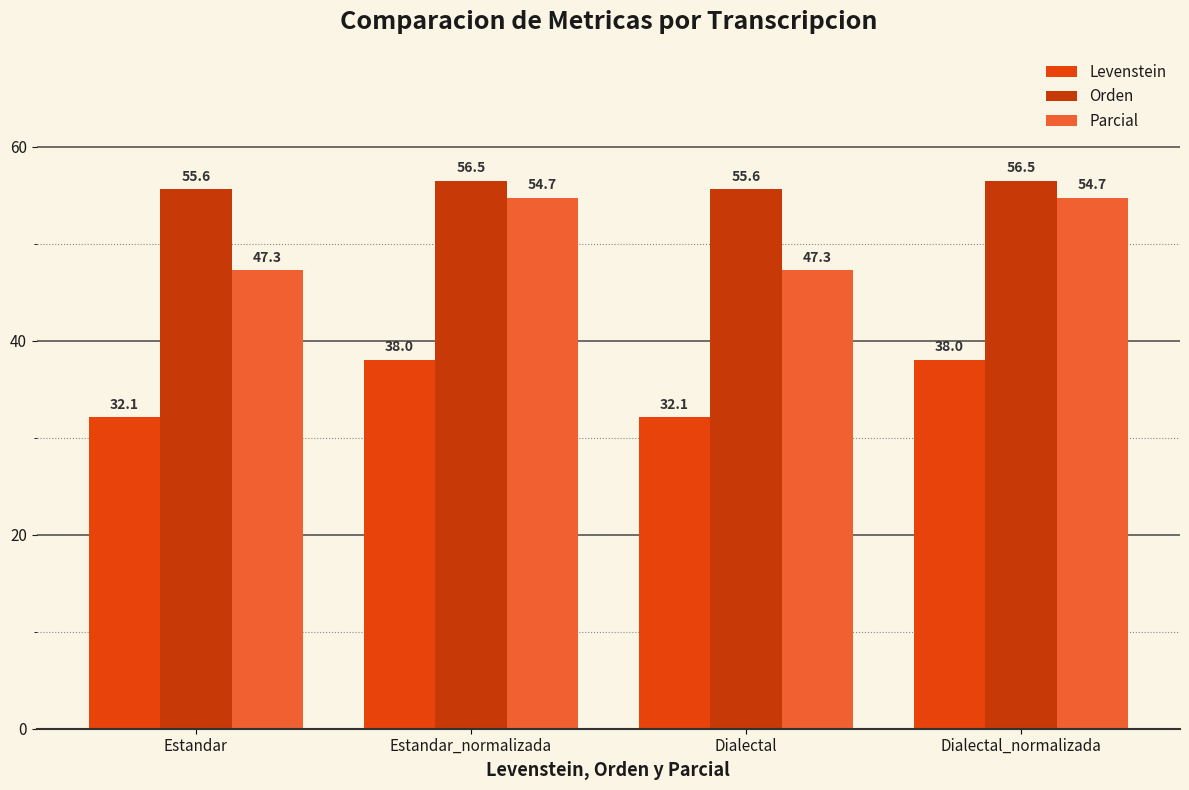

What is the label of the 1st bar from the right?

Dialectal_normalizada